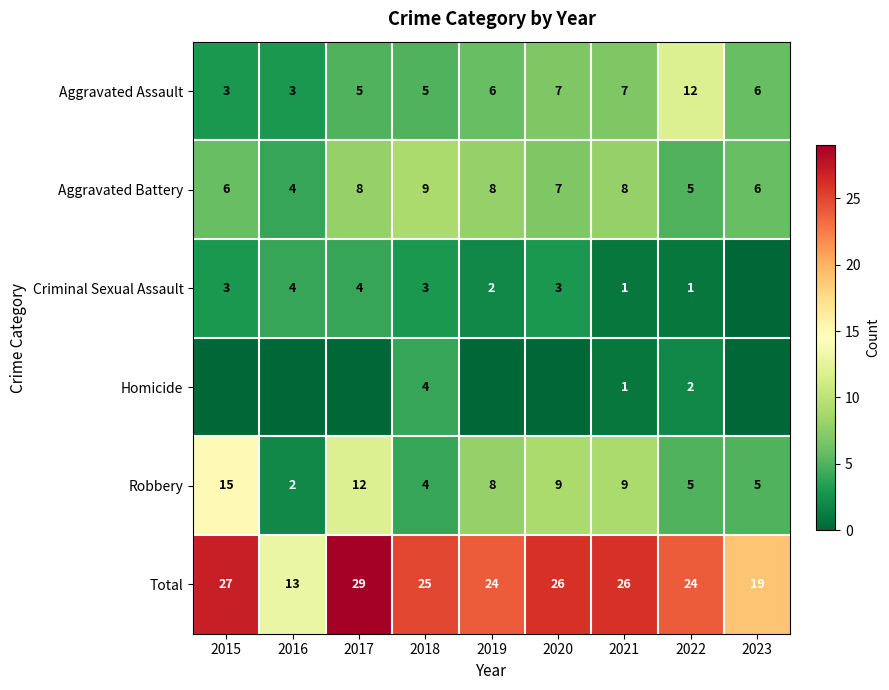

What is the difference between the highest and lowest values at 2021?

25